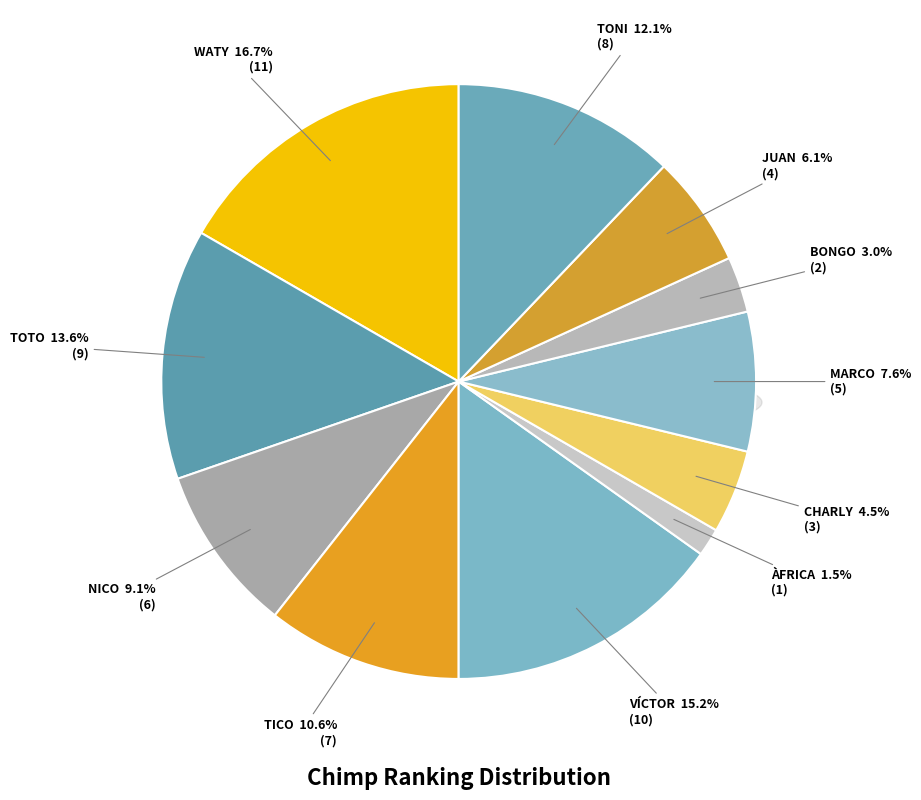

What percentage is the BONGO slice, to the nearest percent?

3%